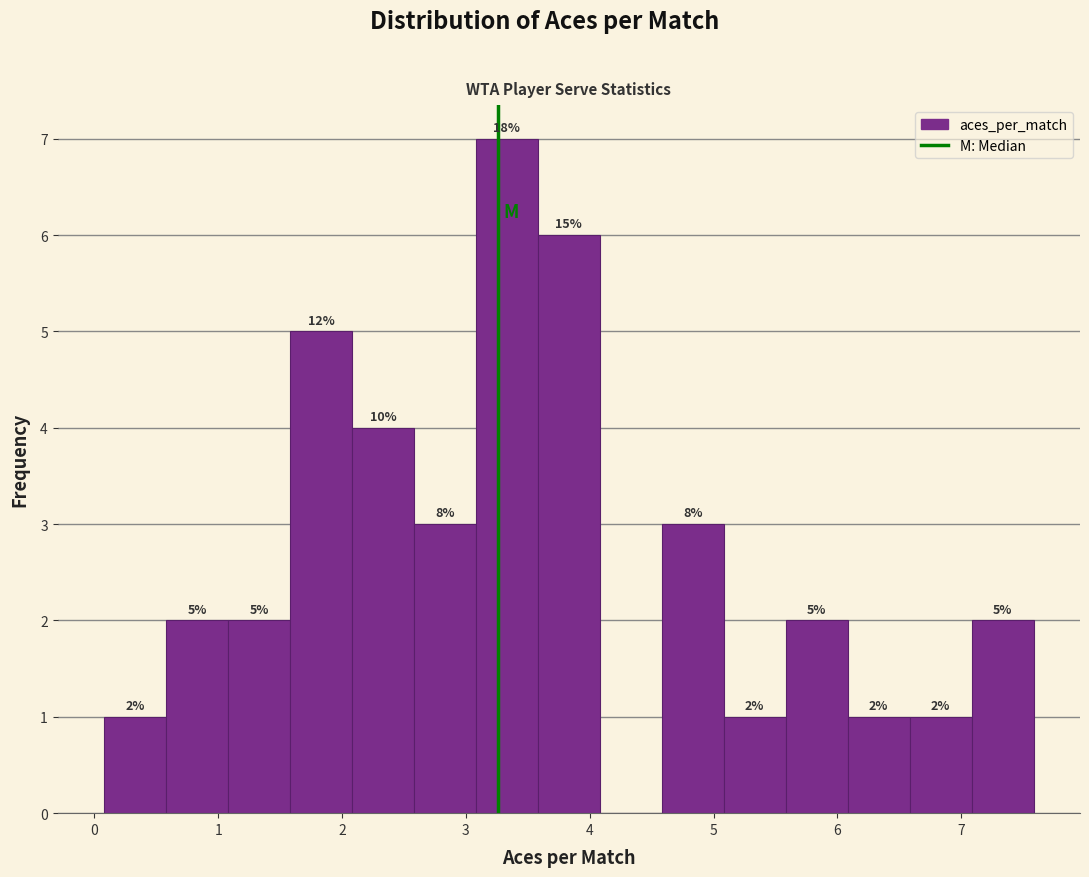

Which range on the x-axis has the tallest bar?

3.1 to 3.6